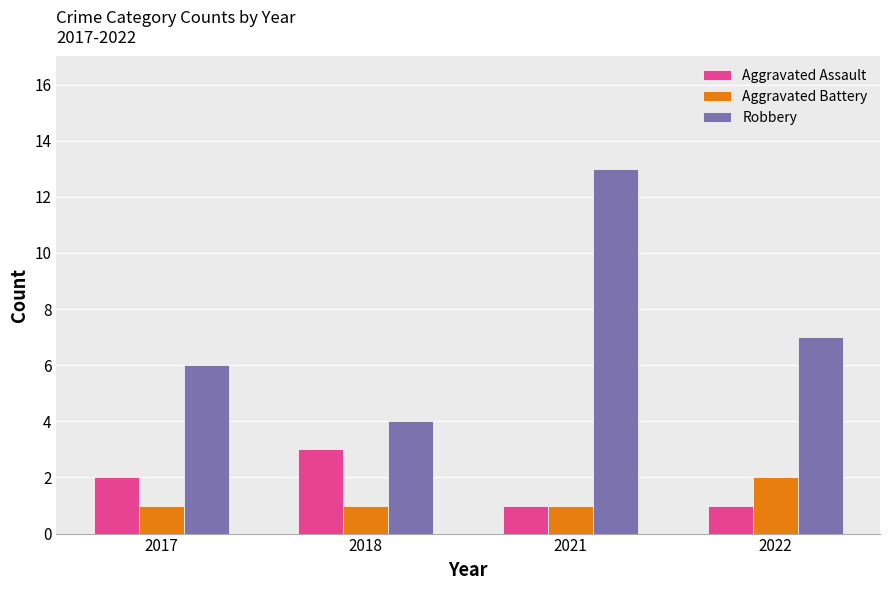

The value of Robbery at 2022 is 2. True or false?

False